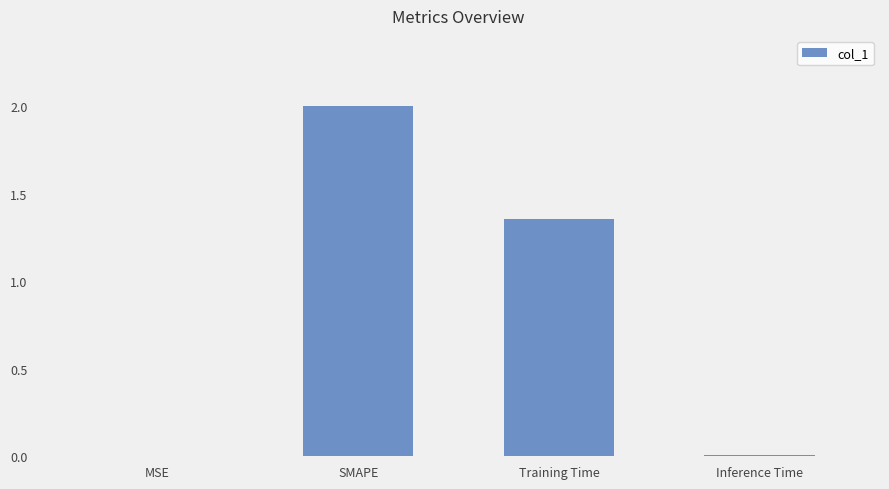

What is the greatest value displayed?

2.0